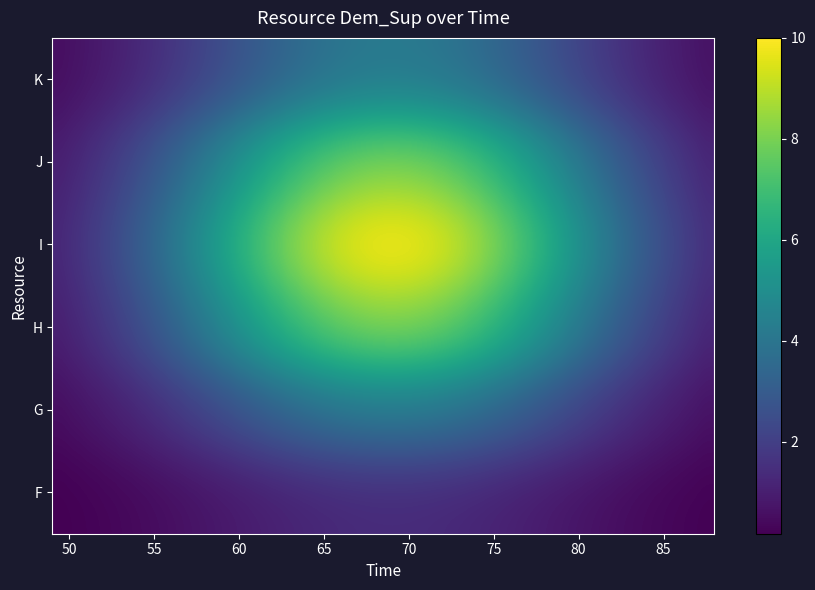

Rank the series by their maximum value, from highest to lowest.

I, H, J, G, K, F